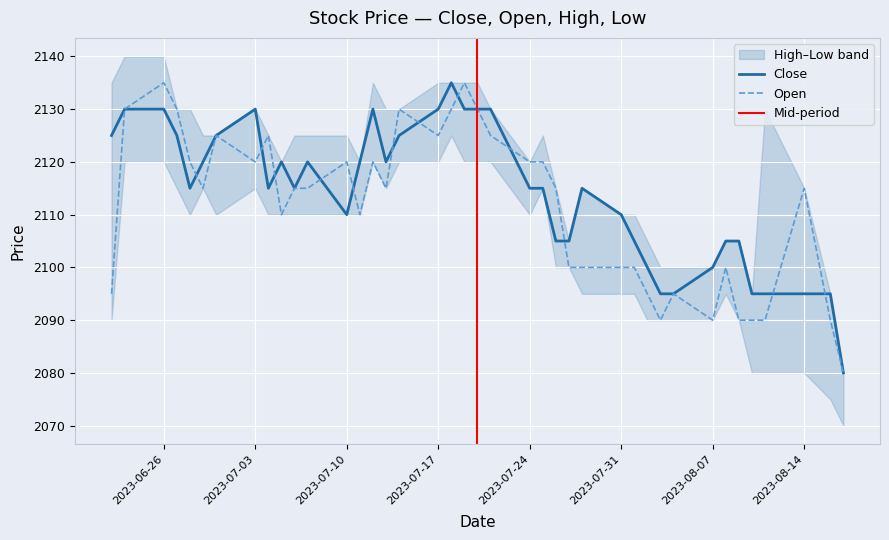

What is the total value across all series at 2023-07-24?

4235